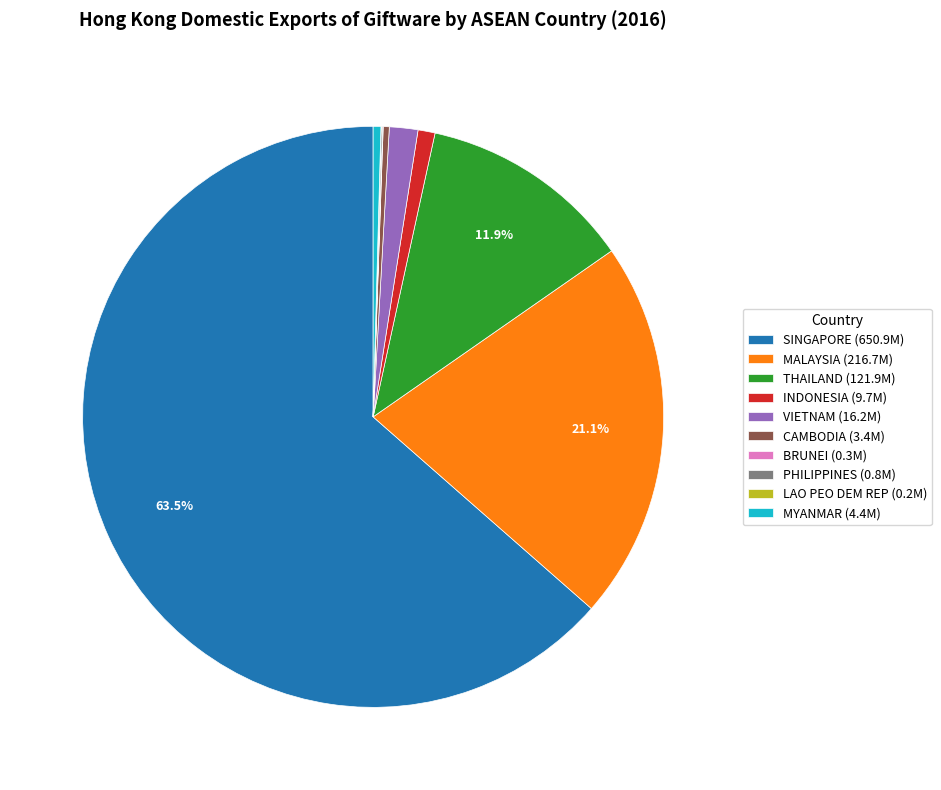

Does SINGAPORE represent more than half of the total?

Yes